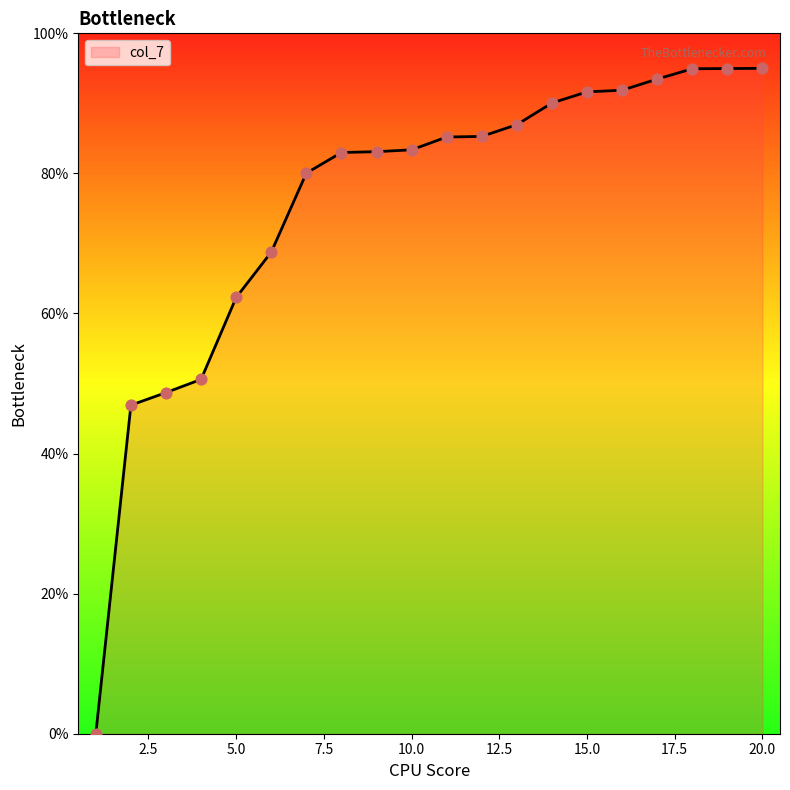

What is the maximum value shown in the chart?

95.0